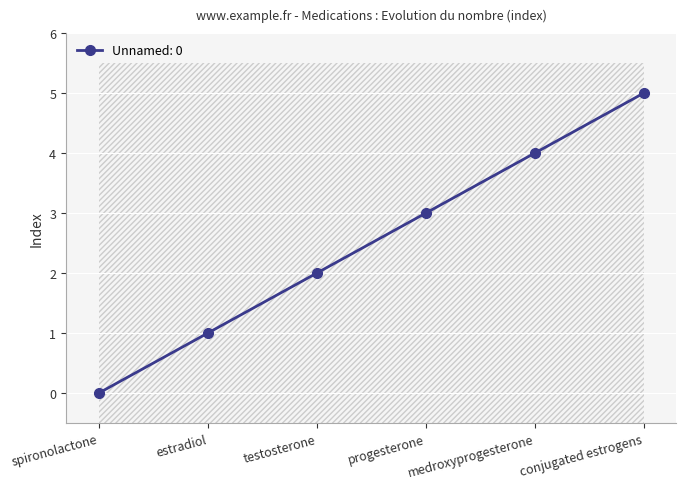

At which label does the data first exceed 3?

medroxyprogesterone